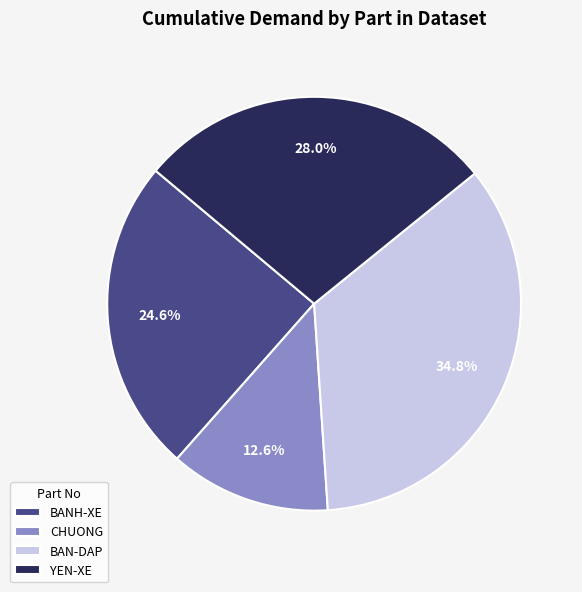

Between YEN-XE and CHUONG, which is larger?

YEN-XE